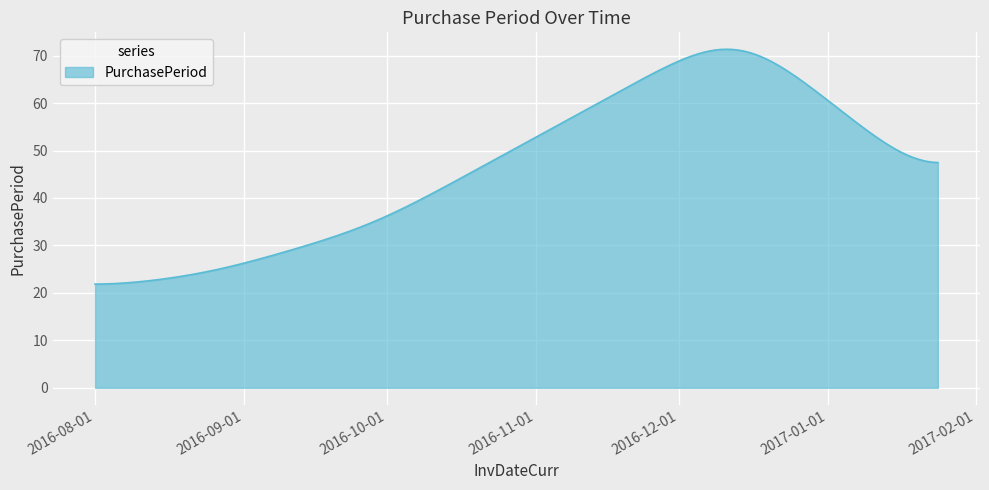

What is the minimum value shown in the chart?

21.8